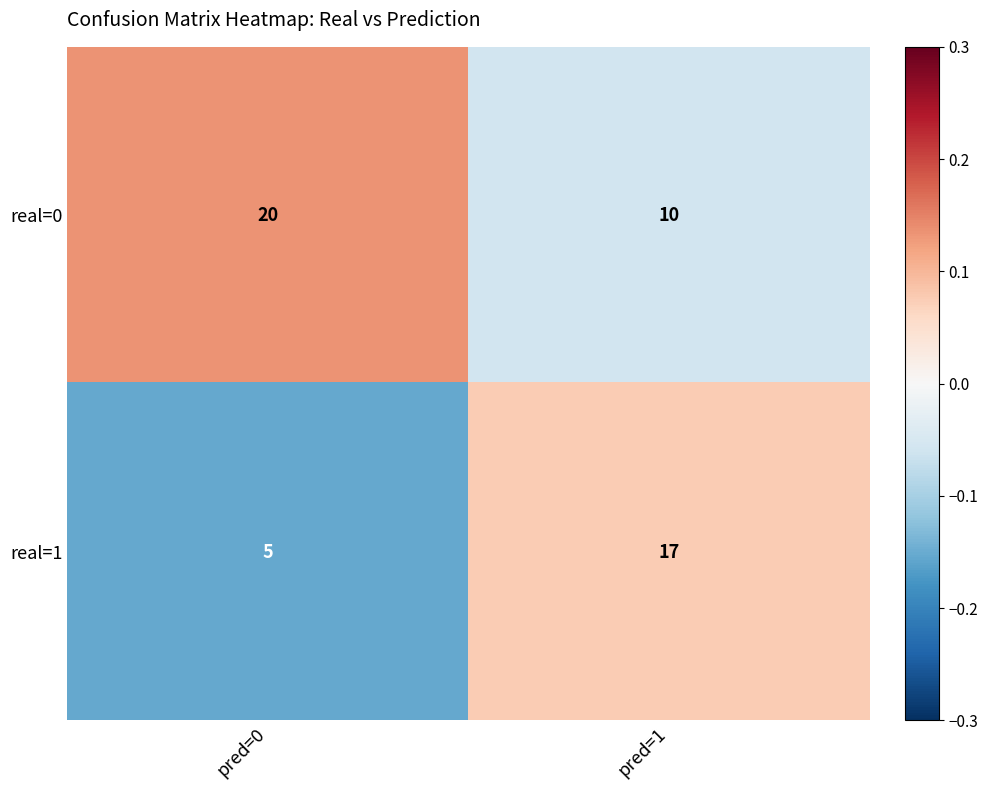

At pred=0, list the series in order from smallest to largest.

real=1, real=0